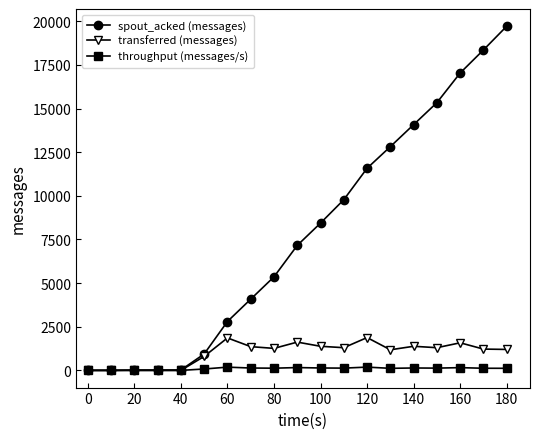

At how many categories does at least one series exceed 2293?

13